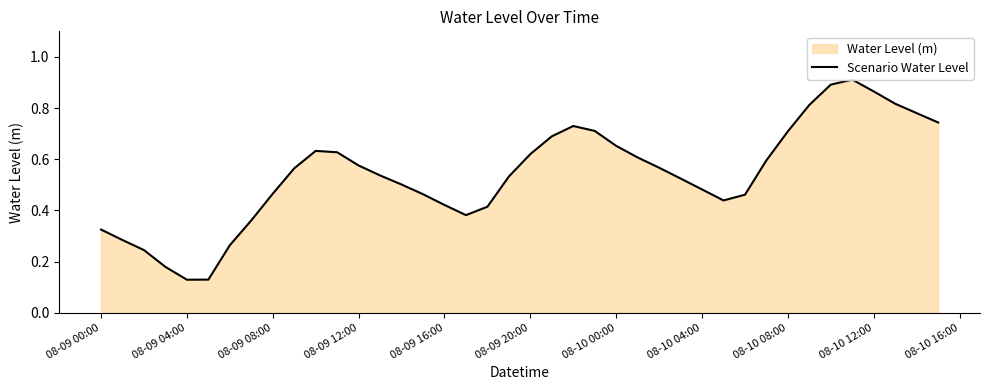

How many values are between 0 and 1?

40